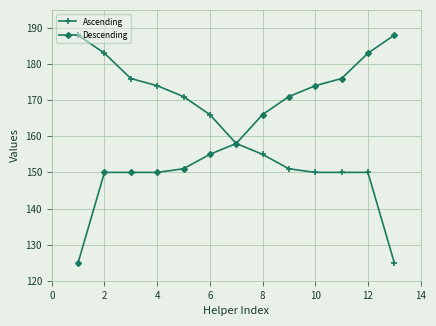

Reading right to left, extract all data points from this chart.

Ascending: 125	150	150	150	151	155	158	166	171	174	176	183	188
Descending: 188	183	176	174	171	166	158	155	151	150	150	150	125